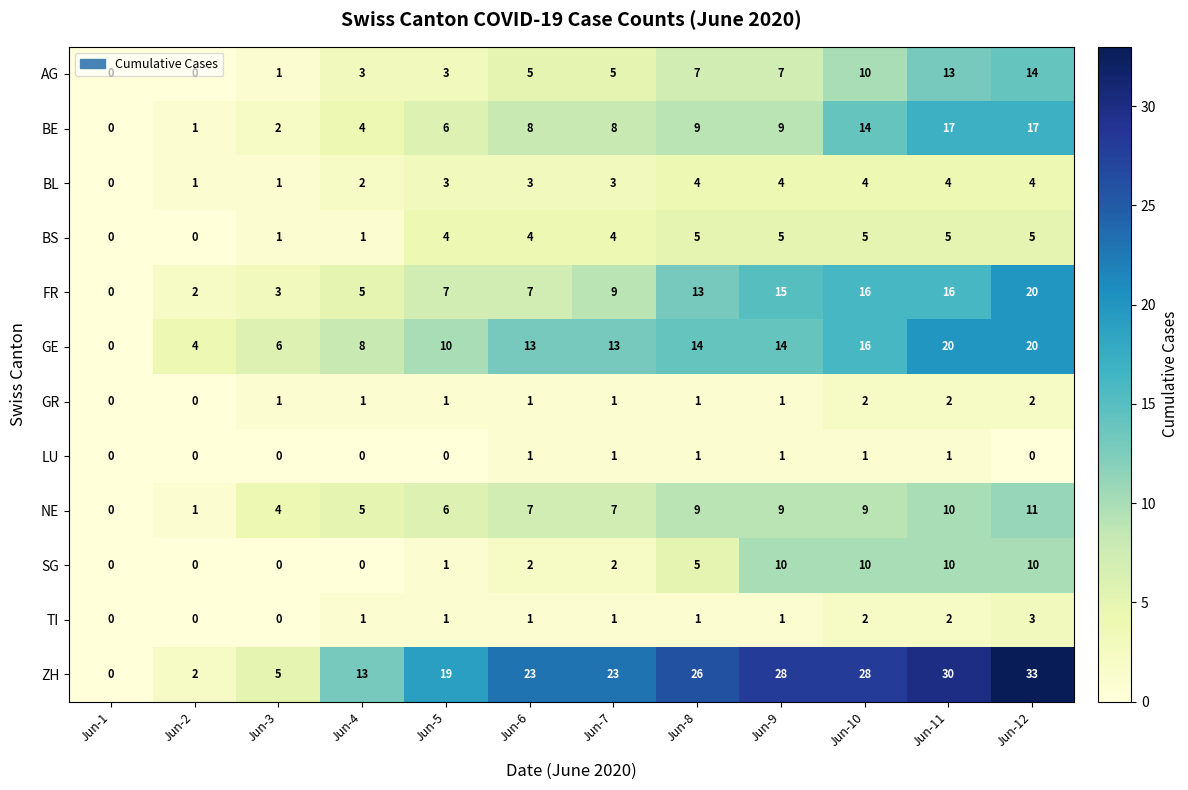

Which series has the largest total across all categories?

ZH